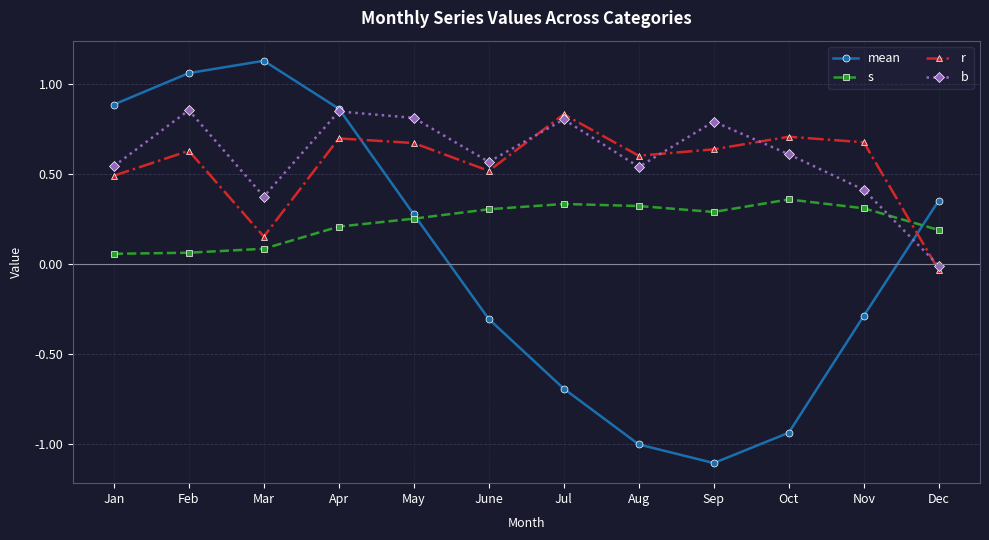

True or false: r has a value of 0.7 at Apr.

True